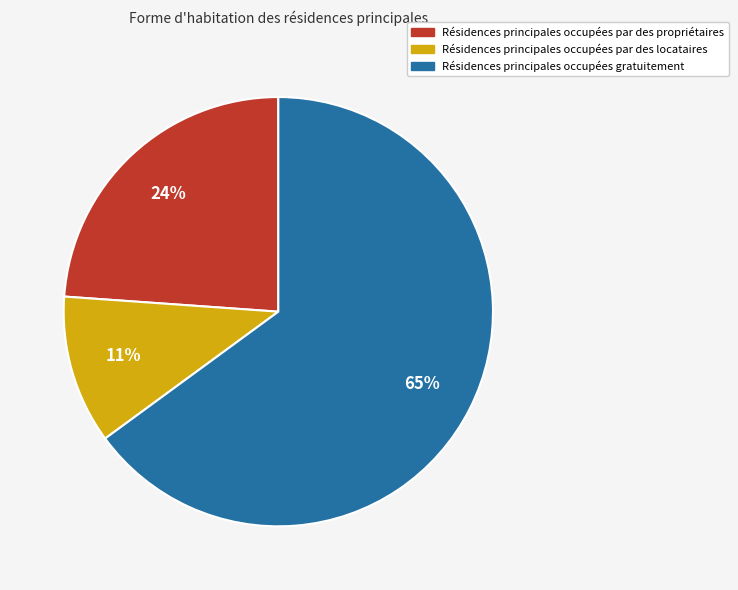

How many slices are in this pie chart?

3